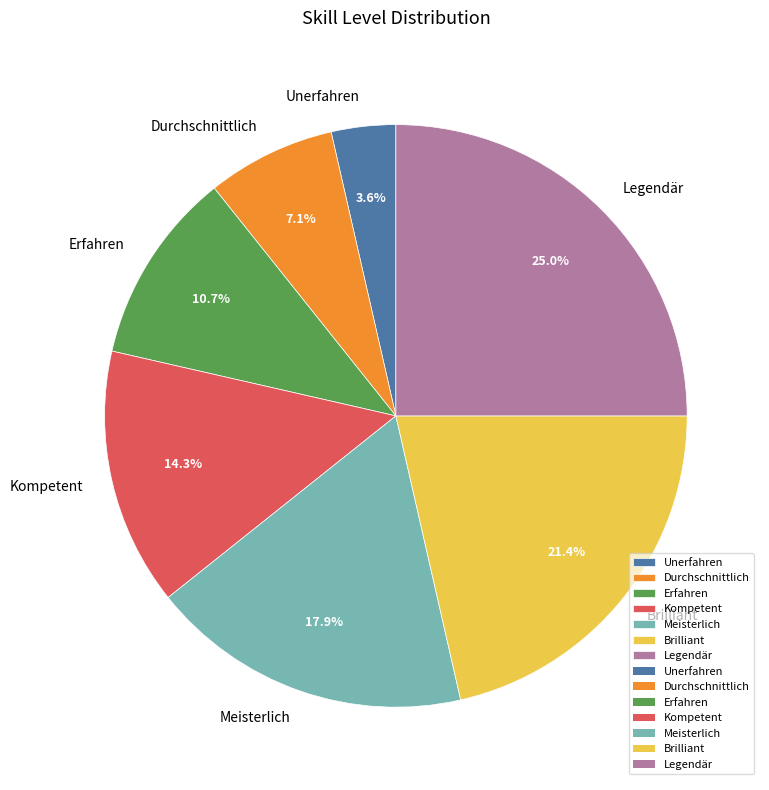

Which slice is the smallest?

Unerfahren